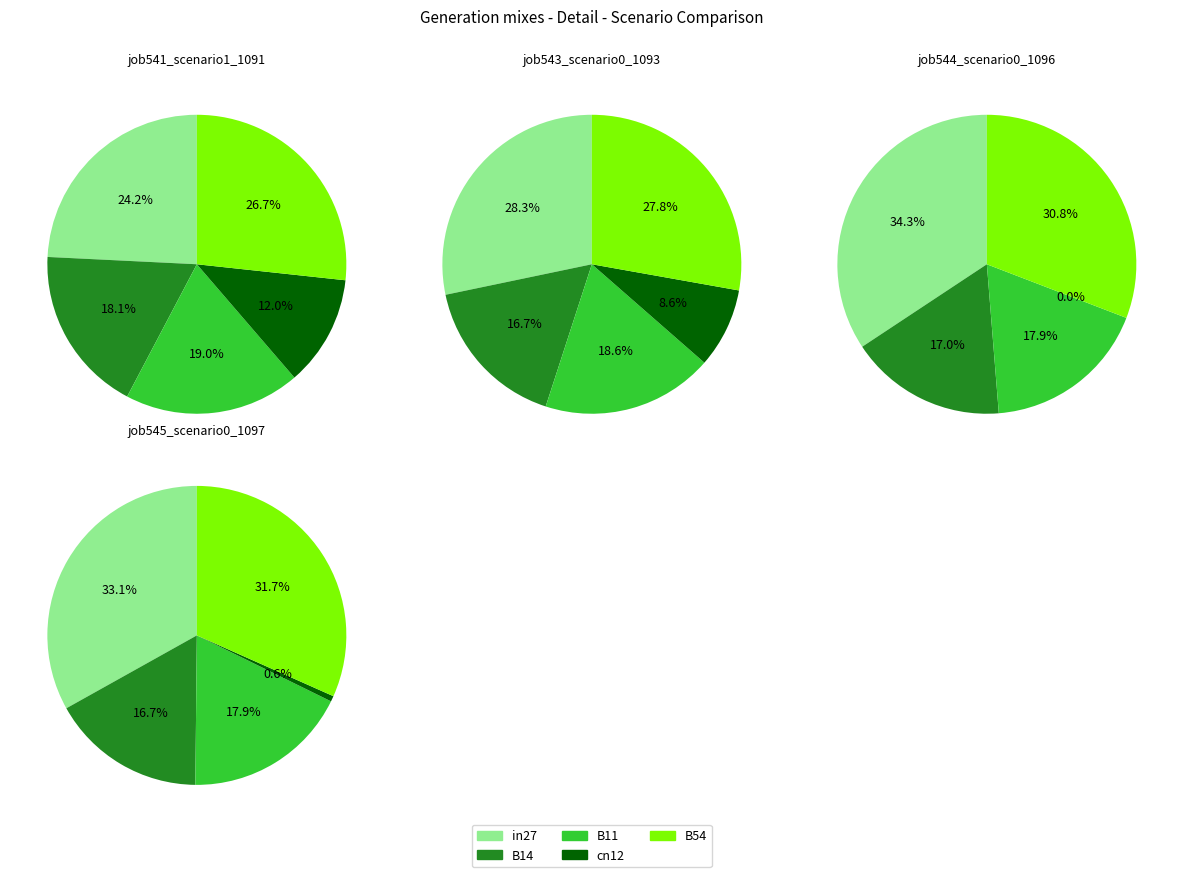

Is it true that in27 is 28% of the pie?

True